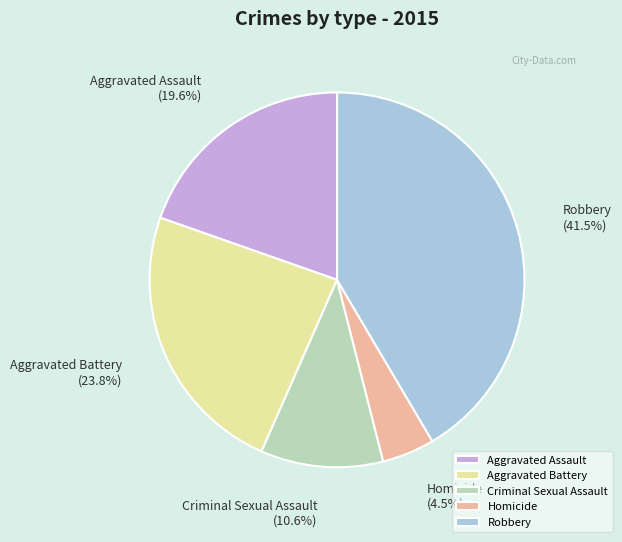

How many slices are in this pie chart?

5